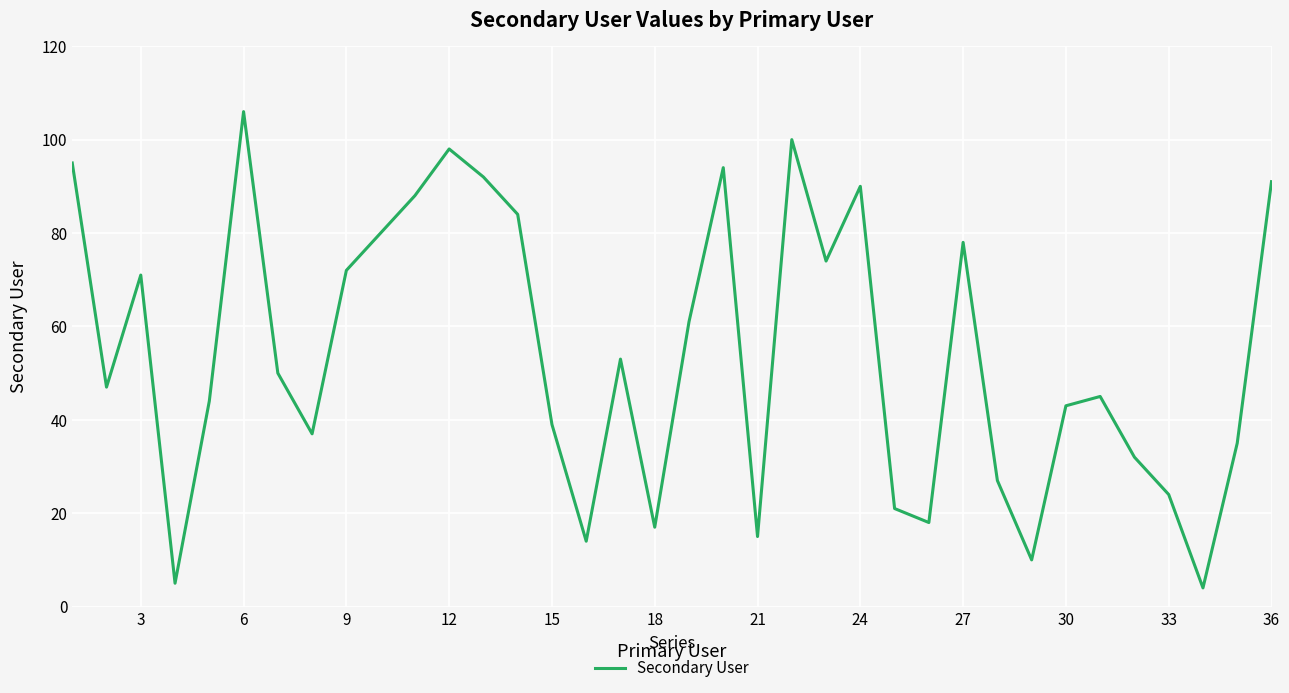

What is the minimum value shown in the chart?

4